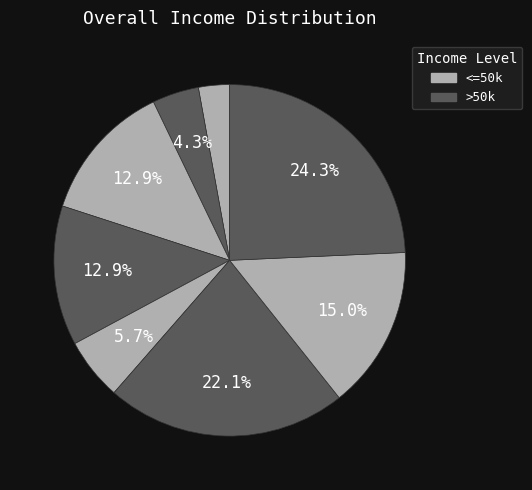

How many segments does this pie chart have?

8